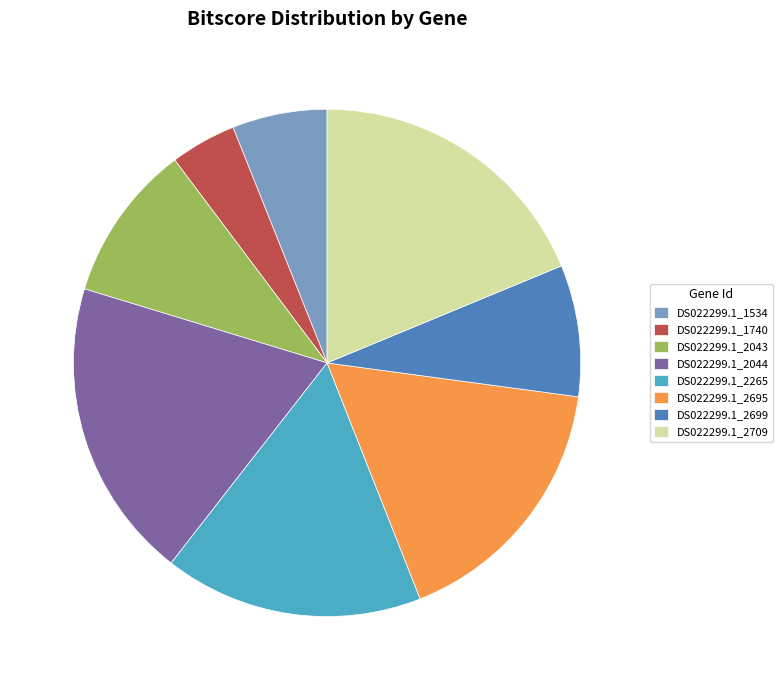

Count the number of slices in the pie.

8